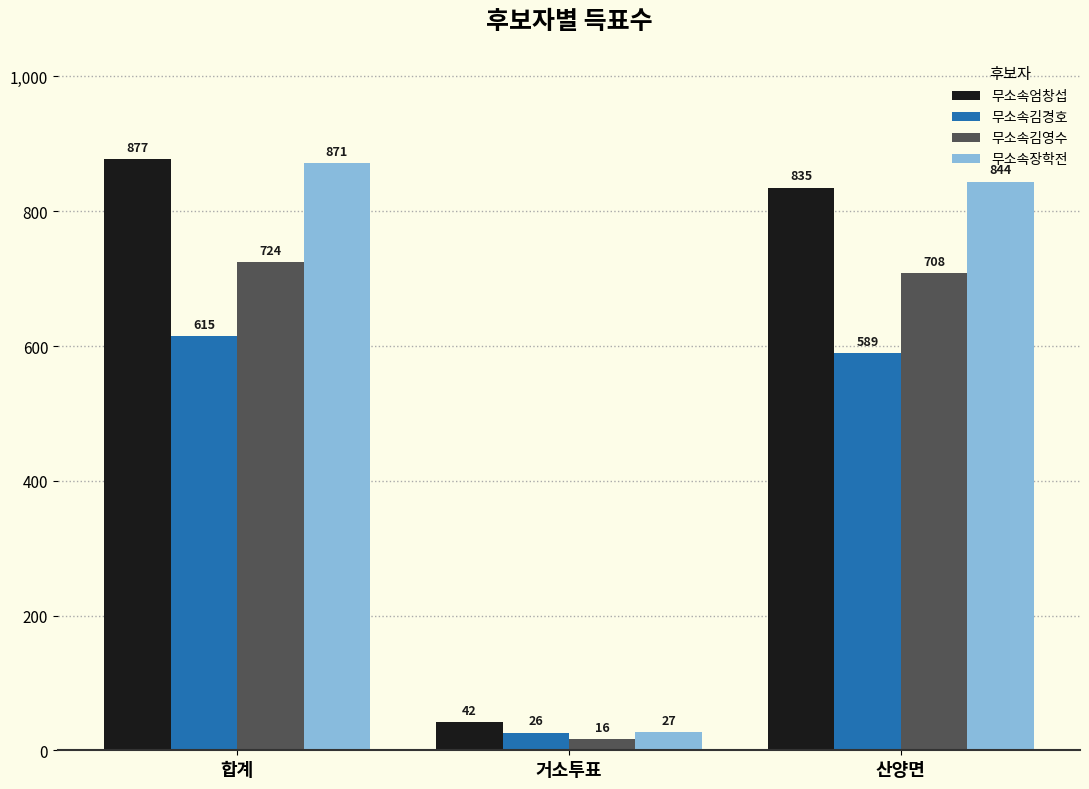

Where does the 무소속장학전 series first go above 844?

합계